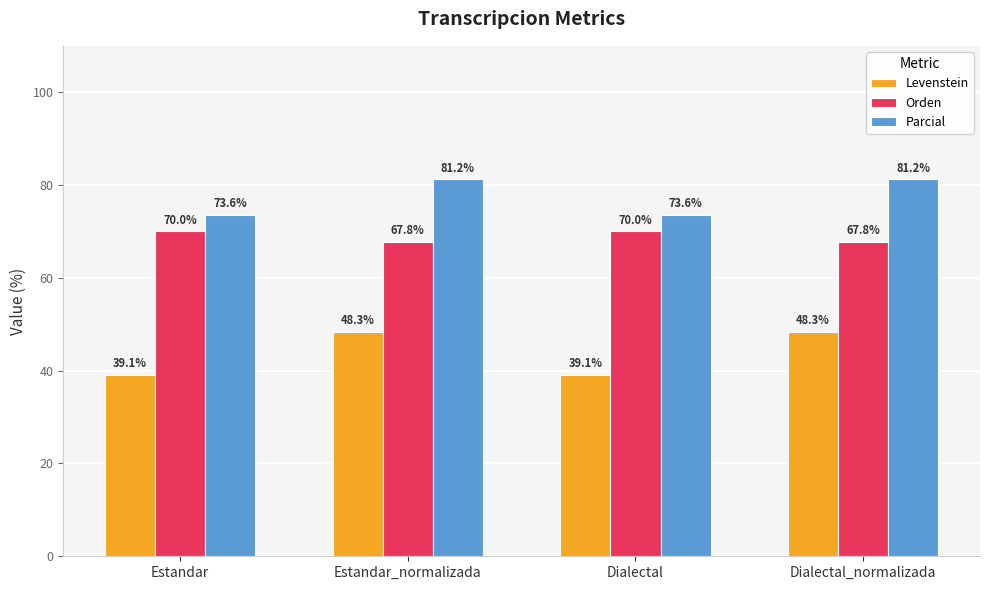

List the series in order of their overall mean, highest first.

Parcial, Orden, Levenstein